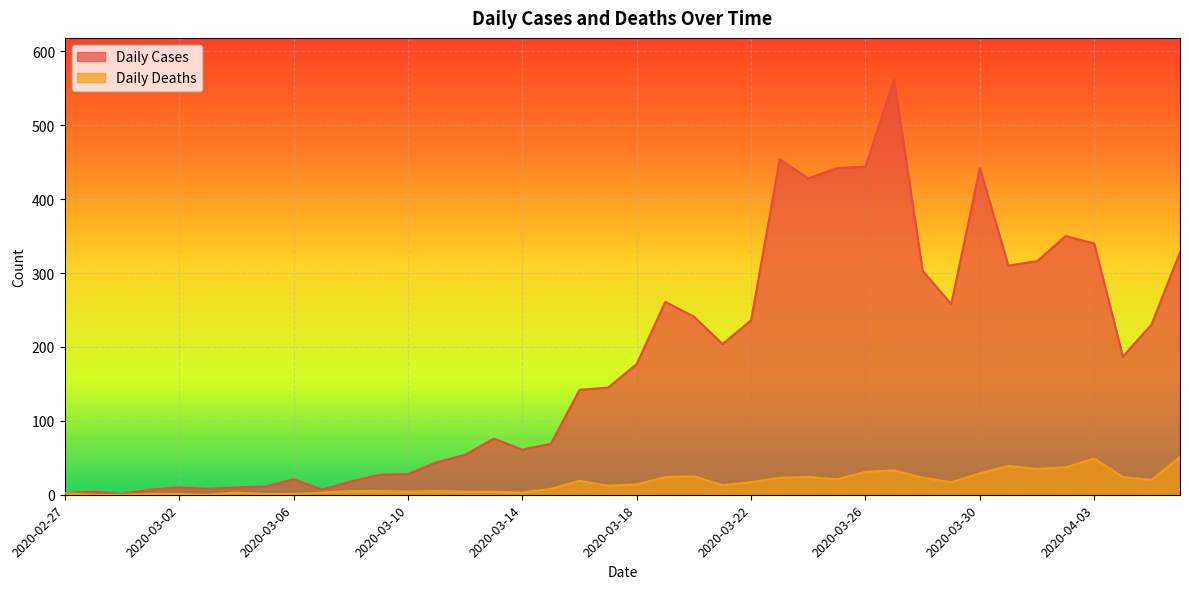

At which category does Daily Deaths reach its first local valley?

2020-03-03